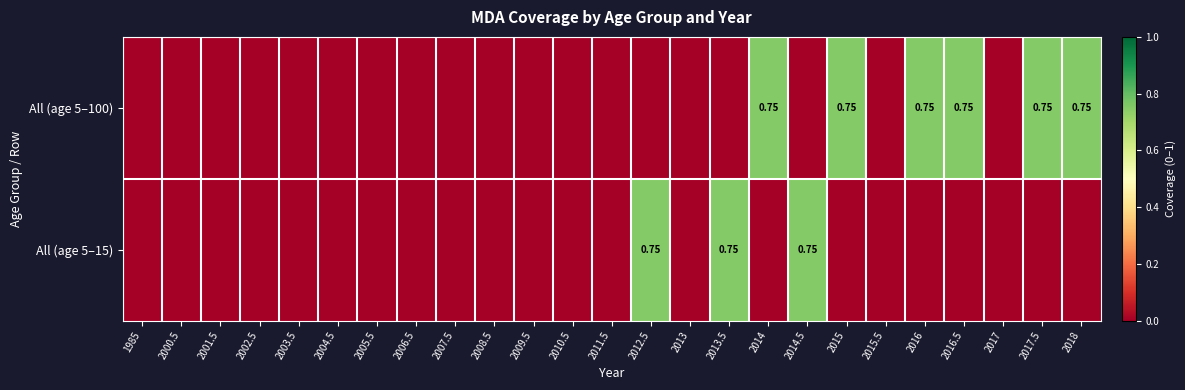

At which category is the sum across all series the highest?

2012.5